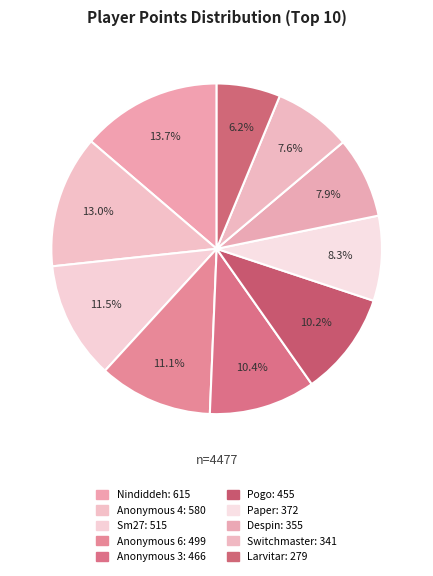

Count the number of slices in the pie.

10